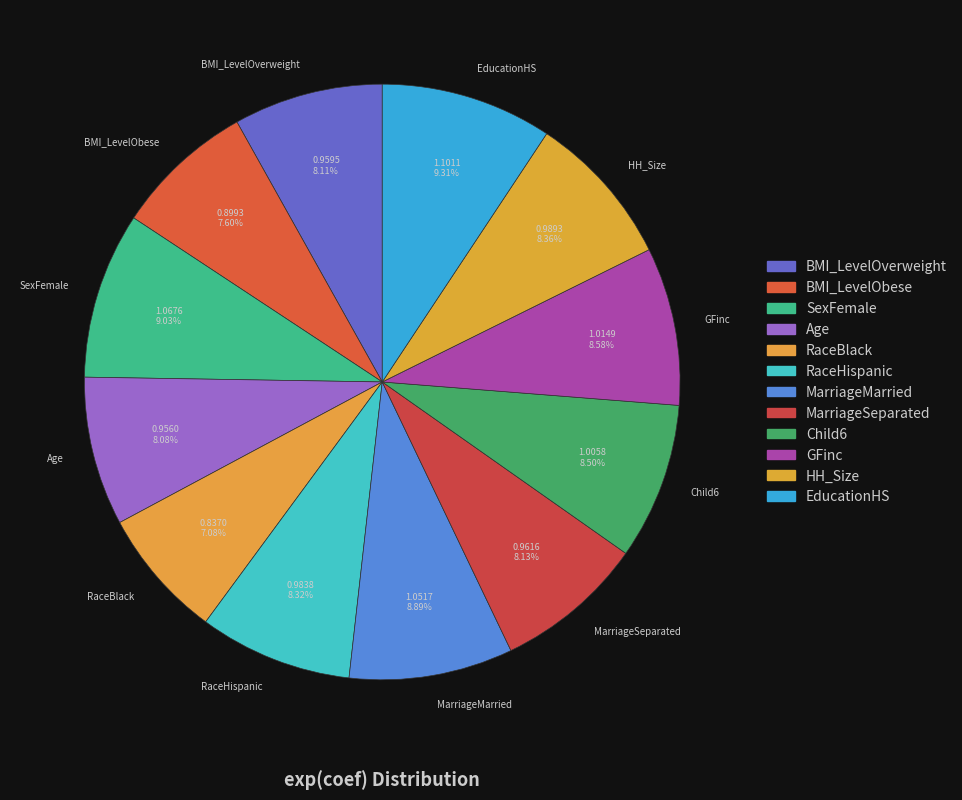

Is MarriageSeparated the majority of the pie?

No